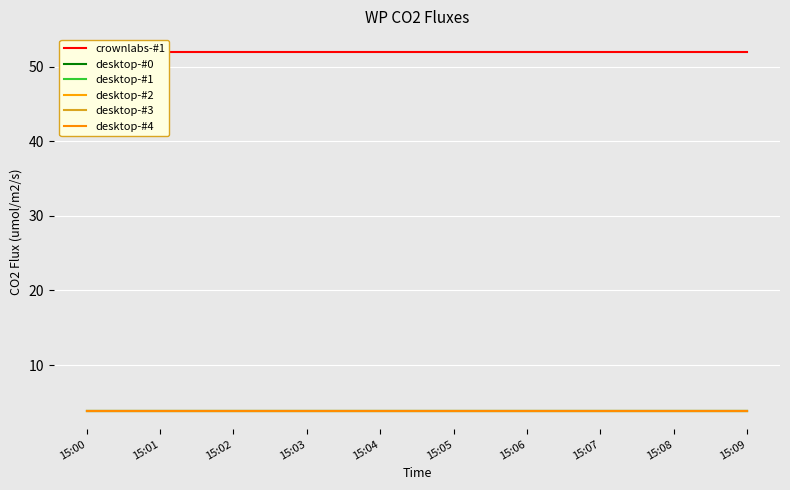

Which series changed the most between 15:05 and 15:08?

crownlabs-#1